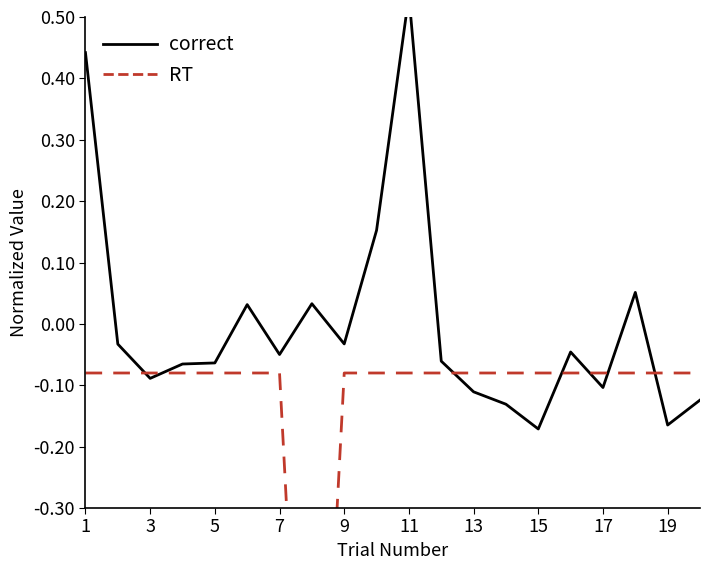

What is the difference between the maximum and minimum values in the correct series?

0.7